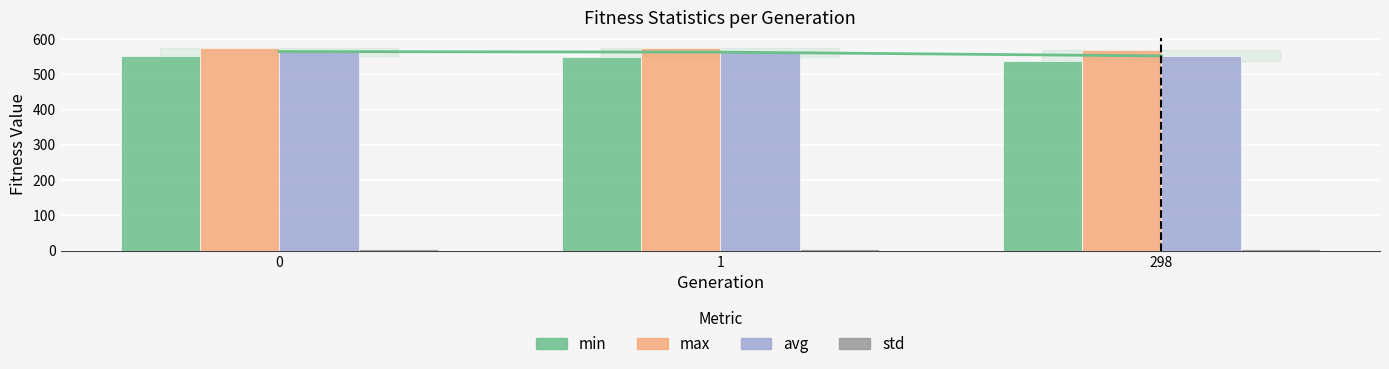

What is the value of the avg_line bar at the 1st from the left?

564.3